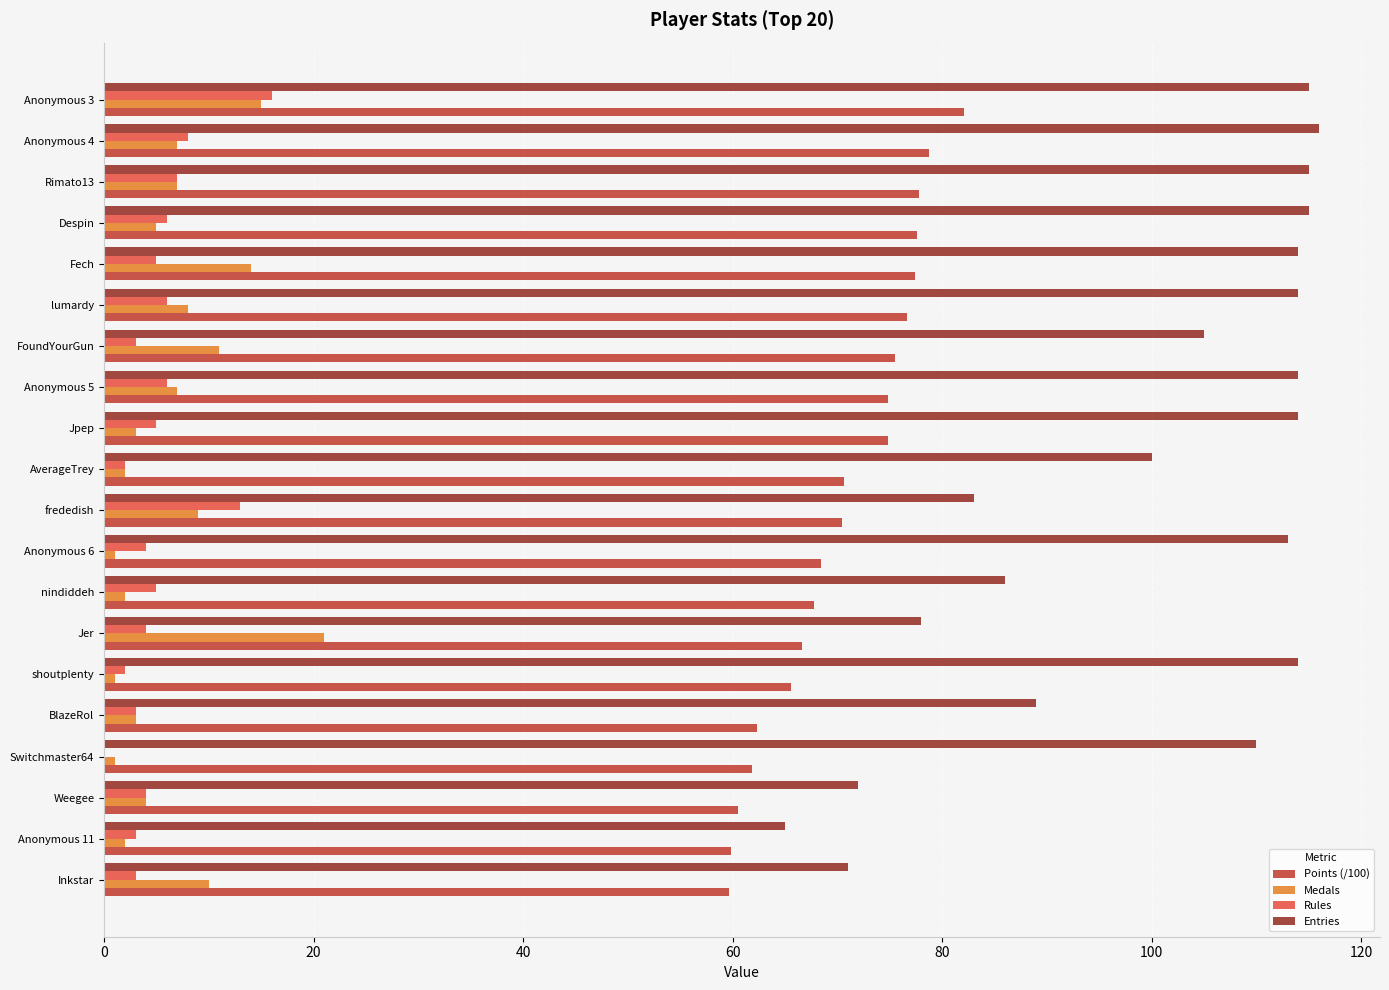

At which category does the chart reach its peak across all series?

Anonymous 4